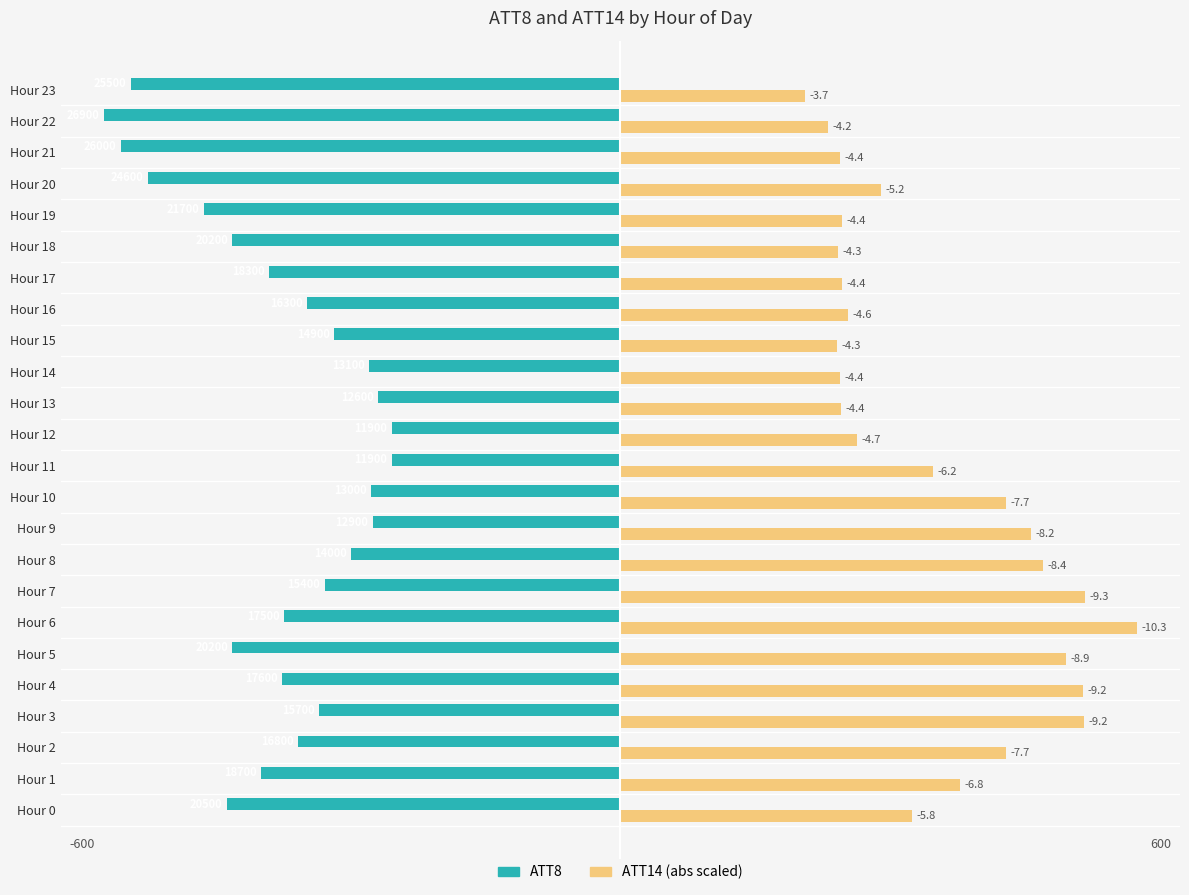

What is the label of the 10th bar from the right?

14